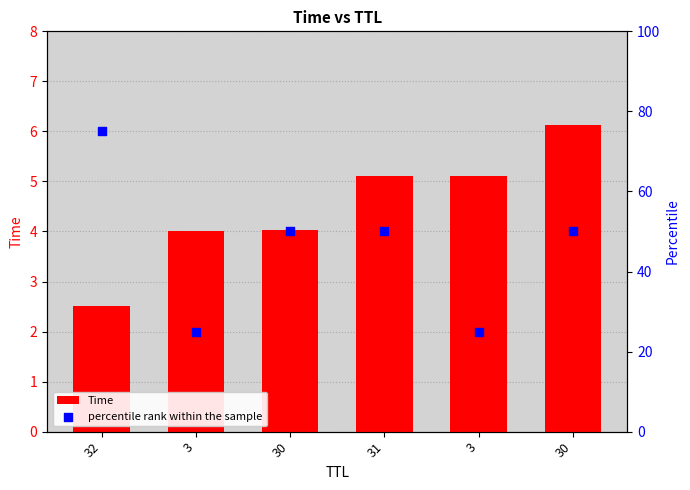

Is the value of percentile rank within the sample at 3 greater than the value of Time at 31?

Yes